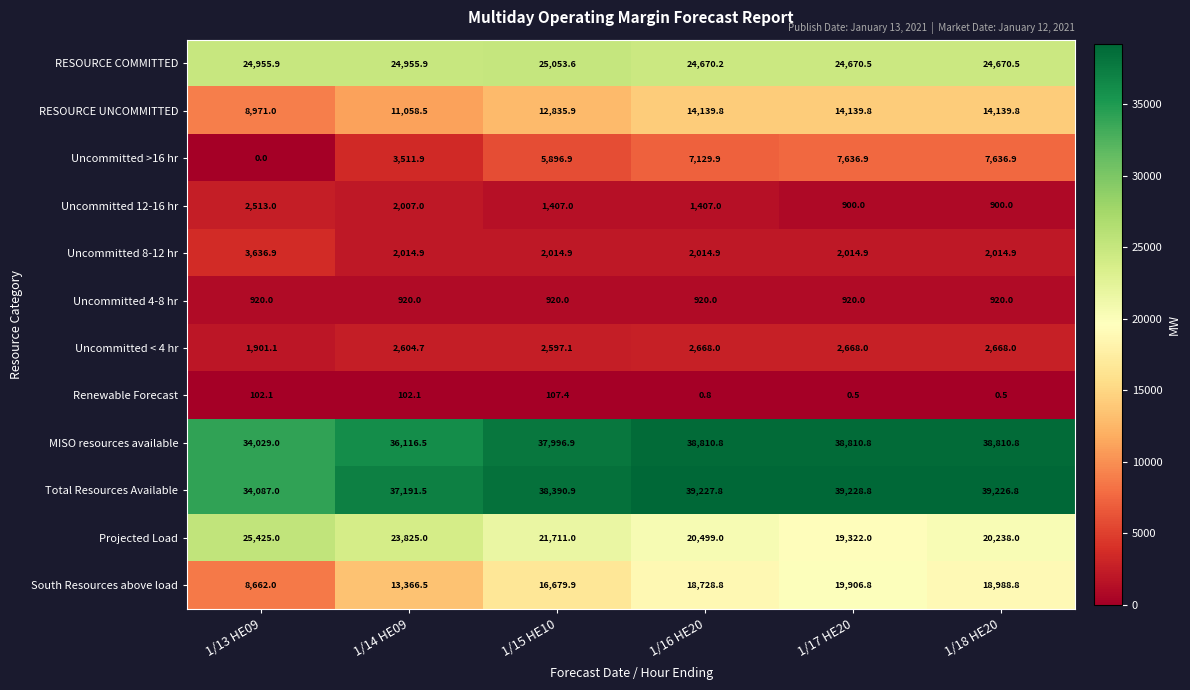

What is the total value across all series at 1/15 HE10?

165611.5